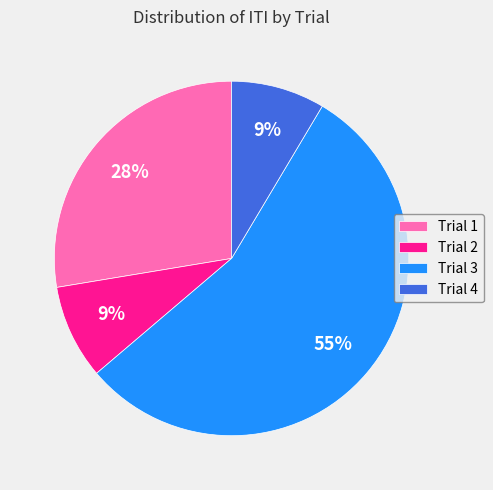

What percentage is the Trial 2 slice, to the nearest percent?

9%